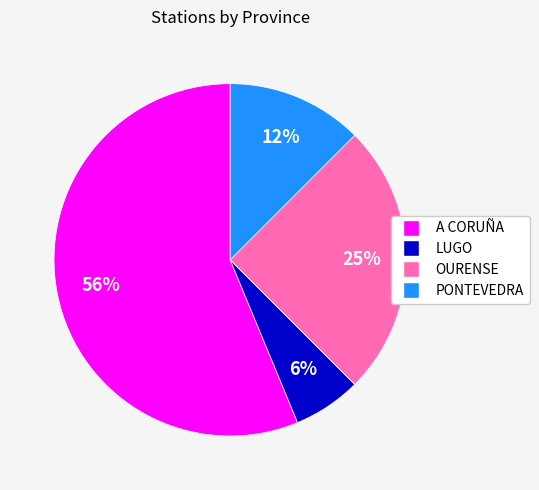

Rank the categories by value from highest to lowest.

A CORUÑA, OURENSE, PONTEVEDRA, LUGO